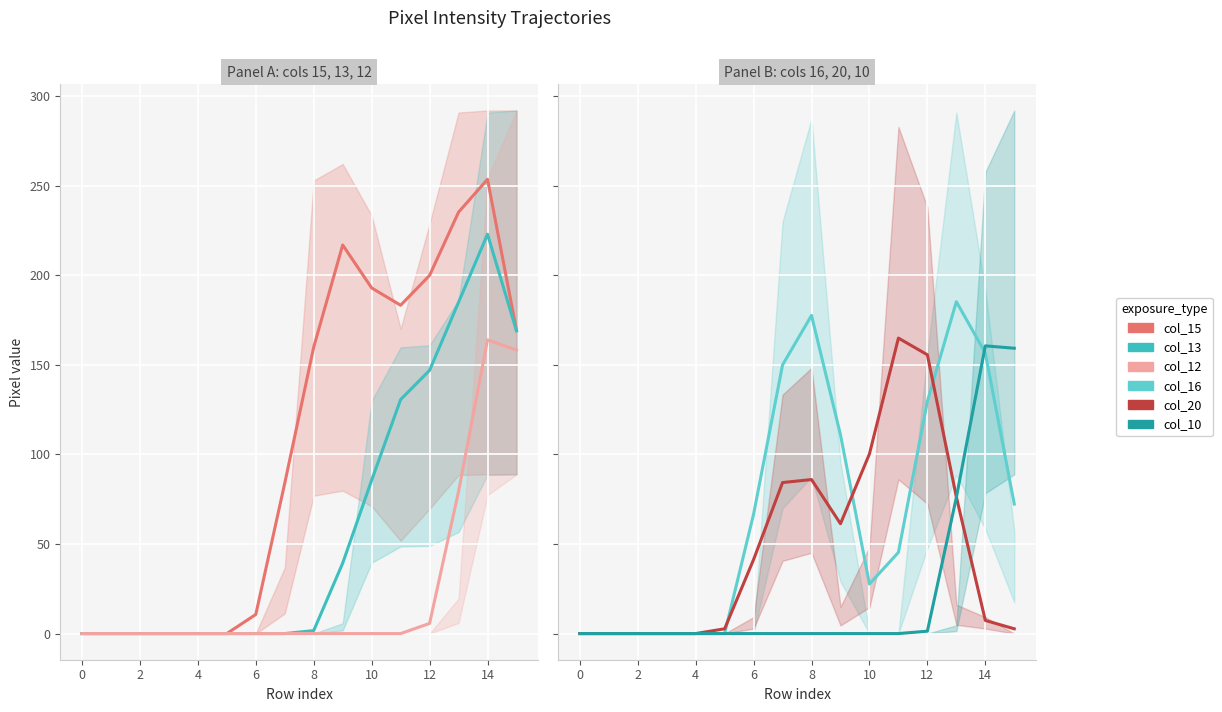

List the series in order of their peak value, highest first.

col_15, col_13, col_16, col_20, col_12, col_10